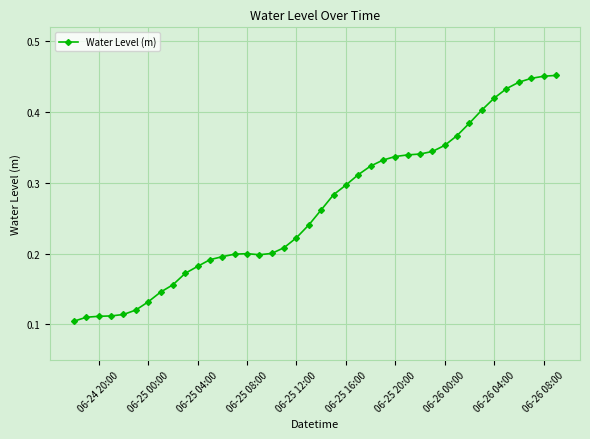

What is the sum of all values?

10.6